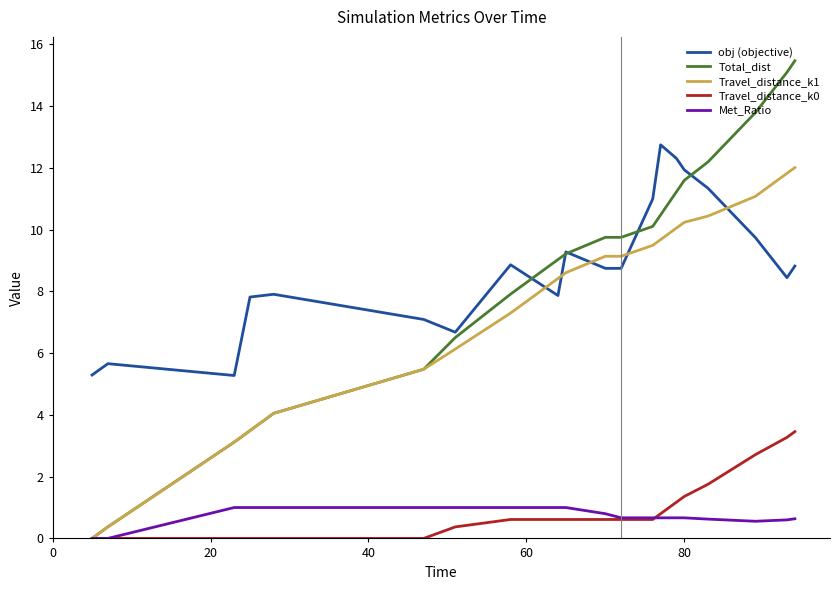

What is the maximum value shown in the chart?

15.5